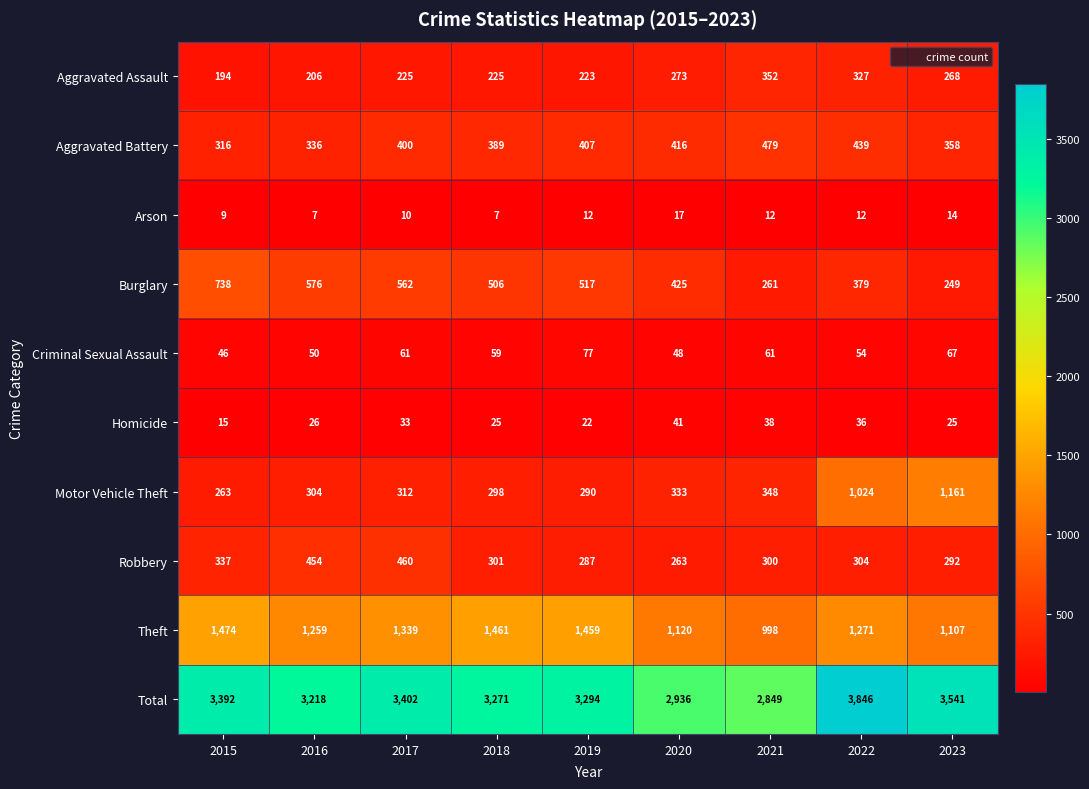

Read the Criminal Sexual Assault value at 2017, to the nearest 10.

60